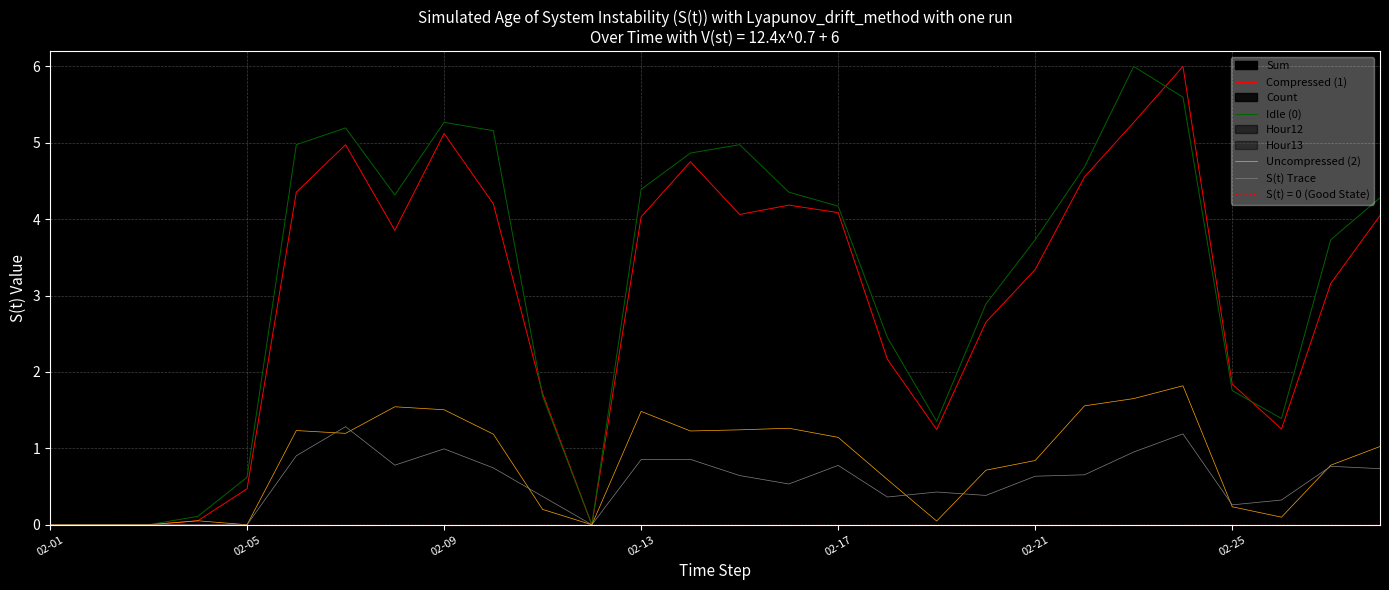

True or false: Uncompressed (2) and Idle (0) intersect in this chart.

False